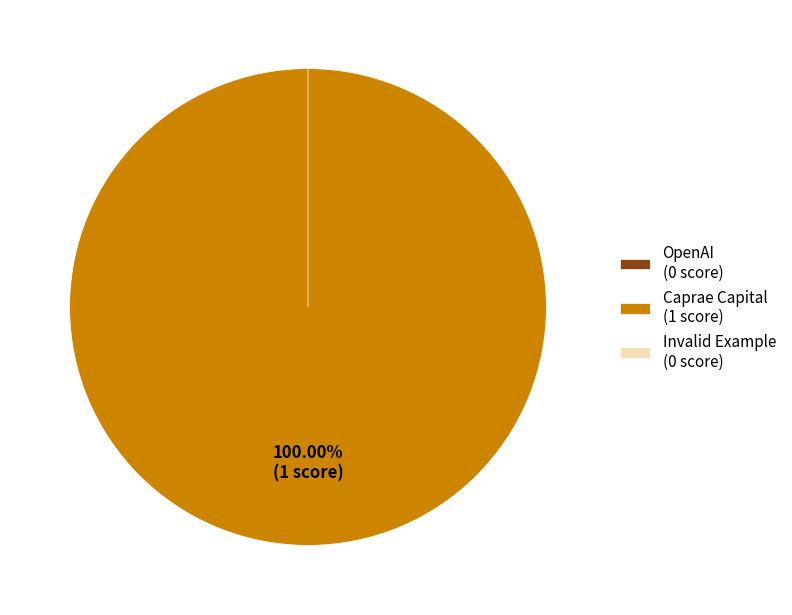

Rank the categories by value from lowest to highest.

OpenAI, Invalid Example, Caprae Capital